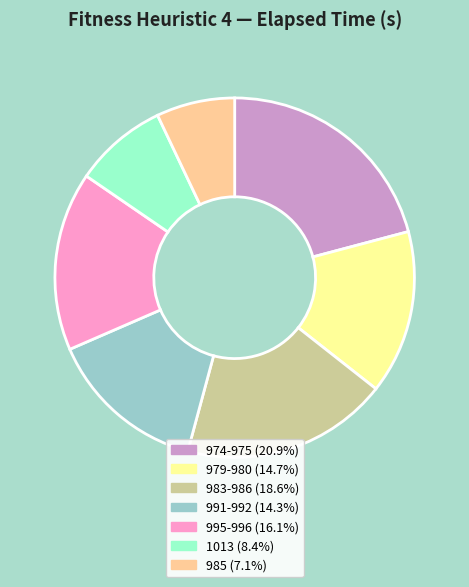

Is there a majority slice in this chart?

No